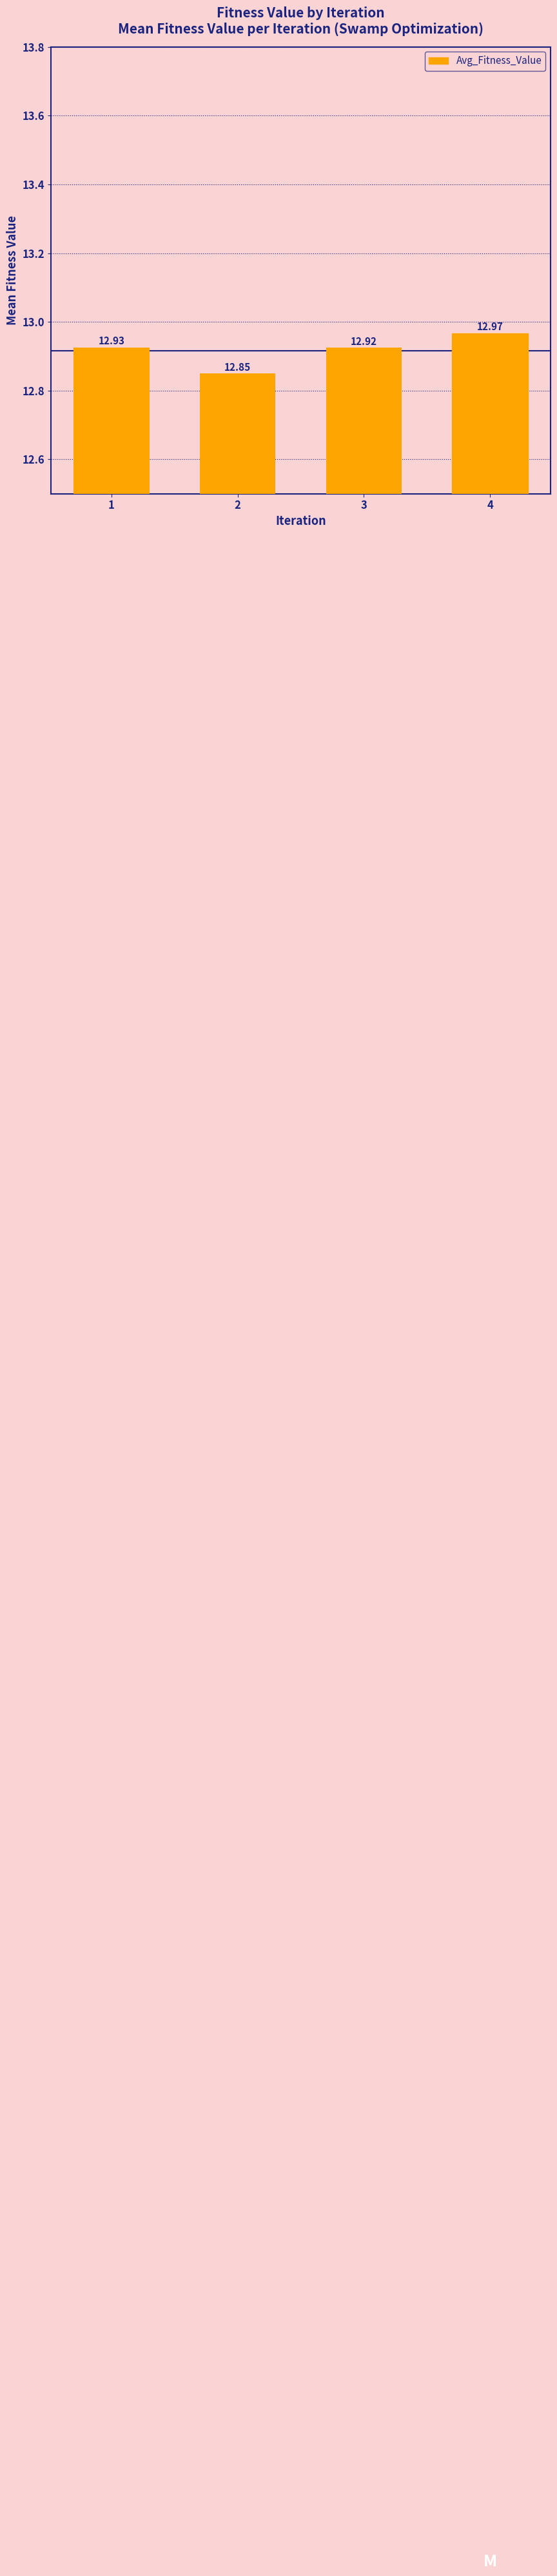

What is the sum of all values?

51.7